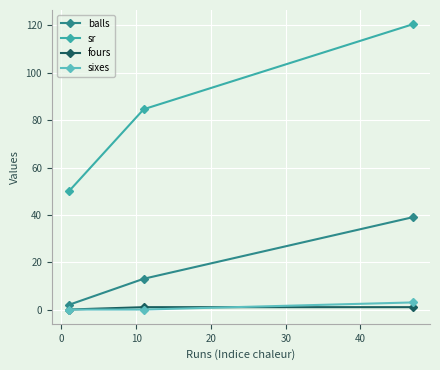

Which series has the widest spread of values?

sr